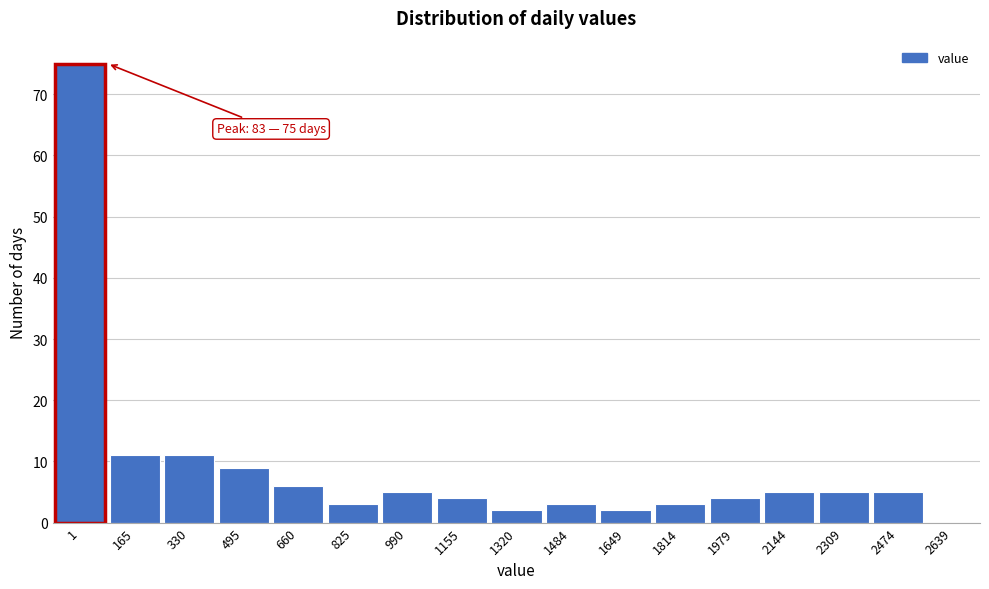

Reading left to right, transcribe all the data shown in this chart.

1=75	165=11	330=11	495=9	660=6	825=3	990=5	1155=4	1320=2	1484=3	1649=2	1814=3	1979=4	2144=5	2309=5	2474=5